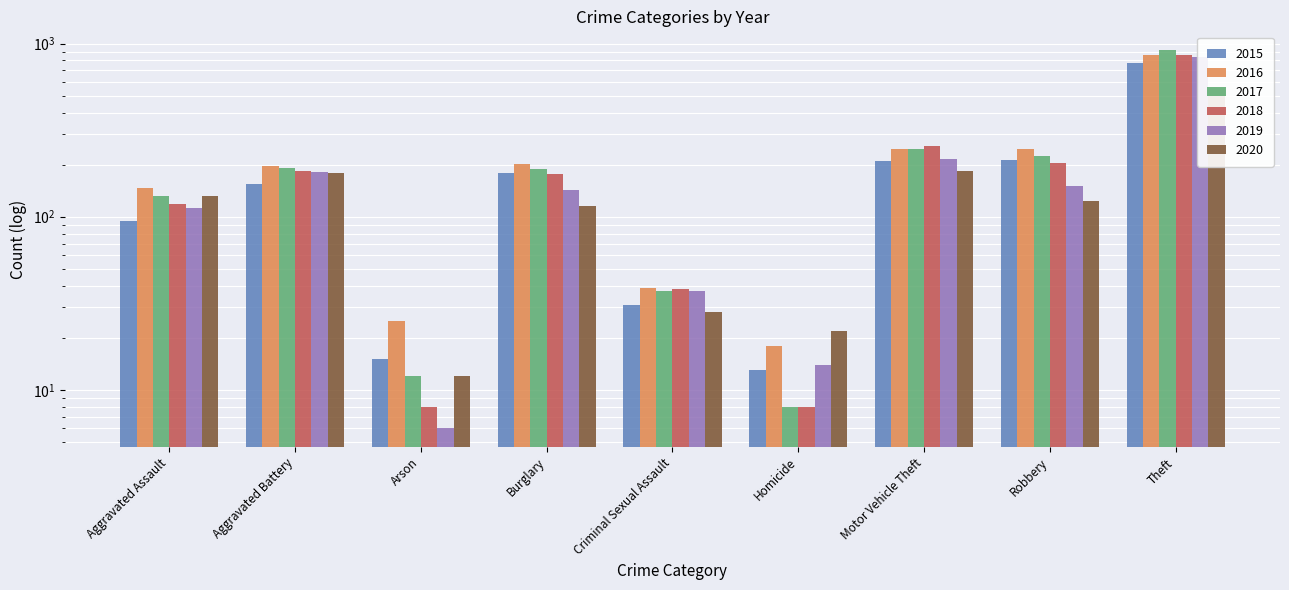

Where is 2017 nearest to the value 462?

Motor Vehicle Theft